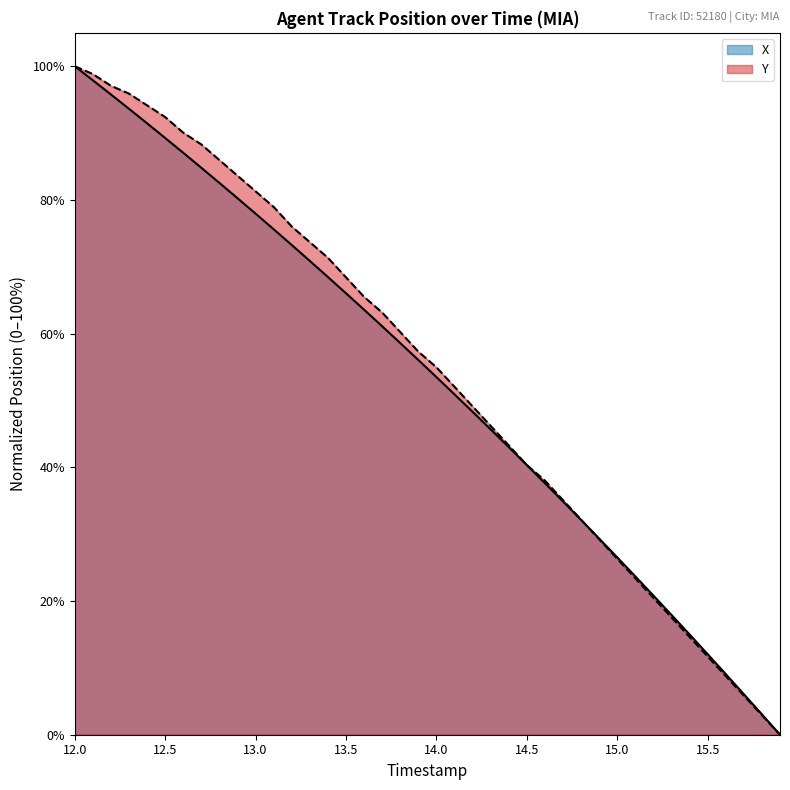

How many values in the Y series are below 57?

20